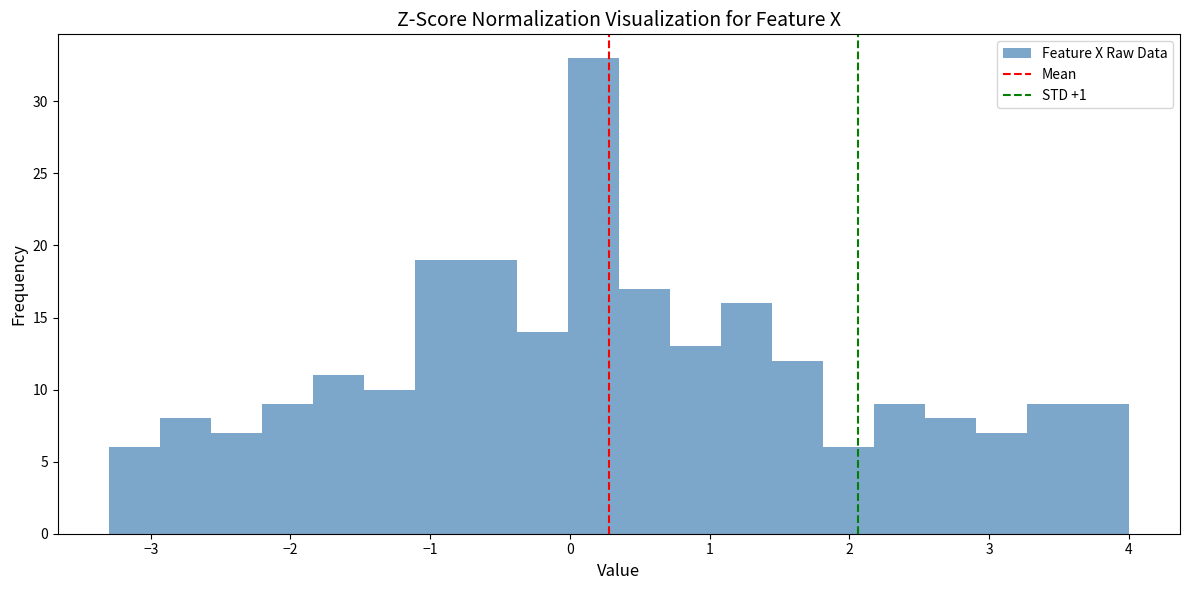

Around what value on the x-axis is the tallest bar? Give the approximate position of its centre, as read against the axis.

0.2